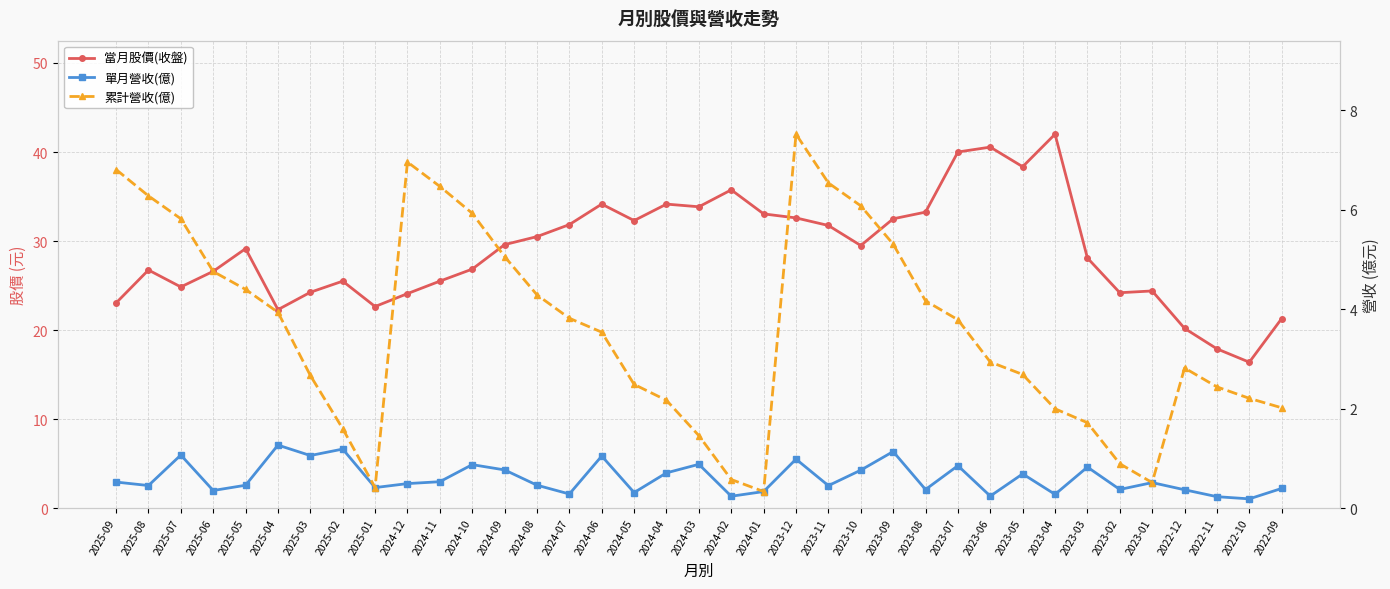

How many data points in 當月股價(收盤) are above 29?

19